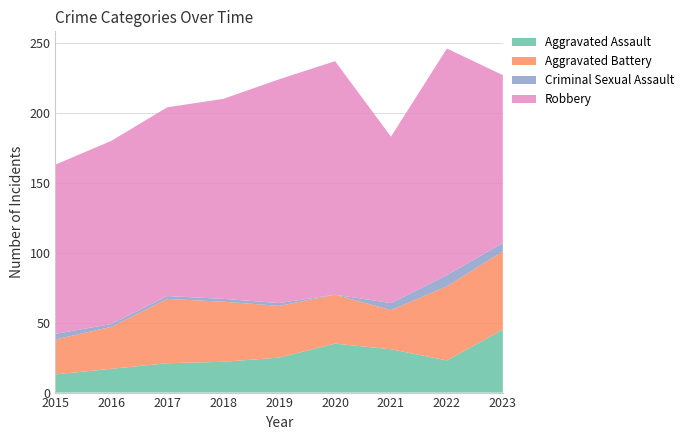

Reading left to right, transcribe all the data shown in this chart.

Aggravated Assault: 13	17	21	22	25	35	31	23	45
Aggravated Battery: 25	30	46	43	37	35	28	53	56
Criminal Sexual Assault: 4	2	2	2	2	0	5	8	6
Robbery: 121	131	135	143	160	167	119	162	120